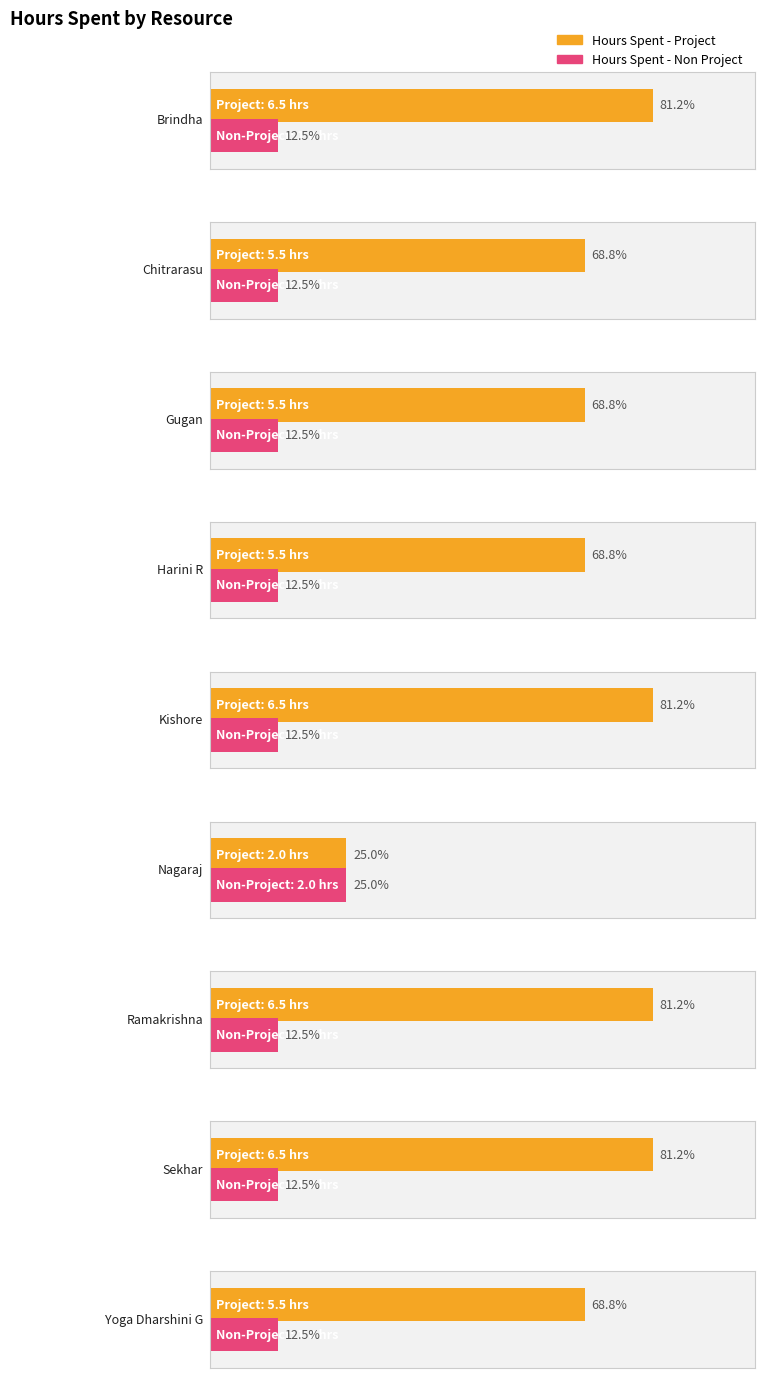

What position from the left is Yoga Dharshini G?

9